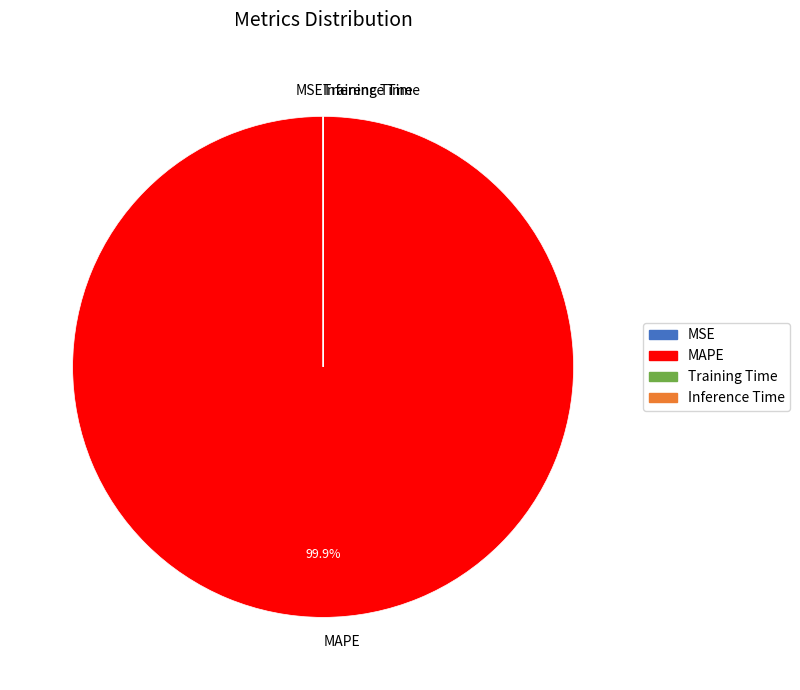

Does MAPE represent more than half of the total?

Yes